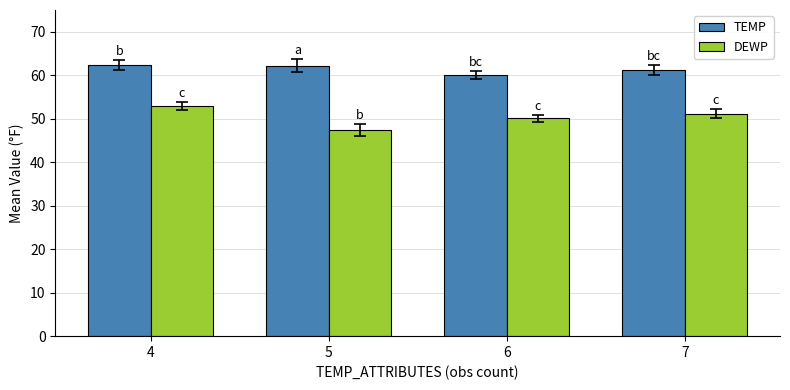

What is the difference between the DEWP values at 6 and 7?

1.1